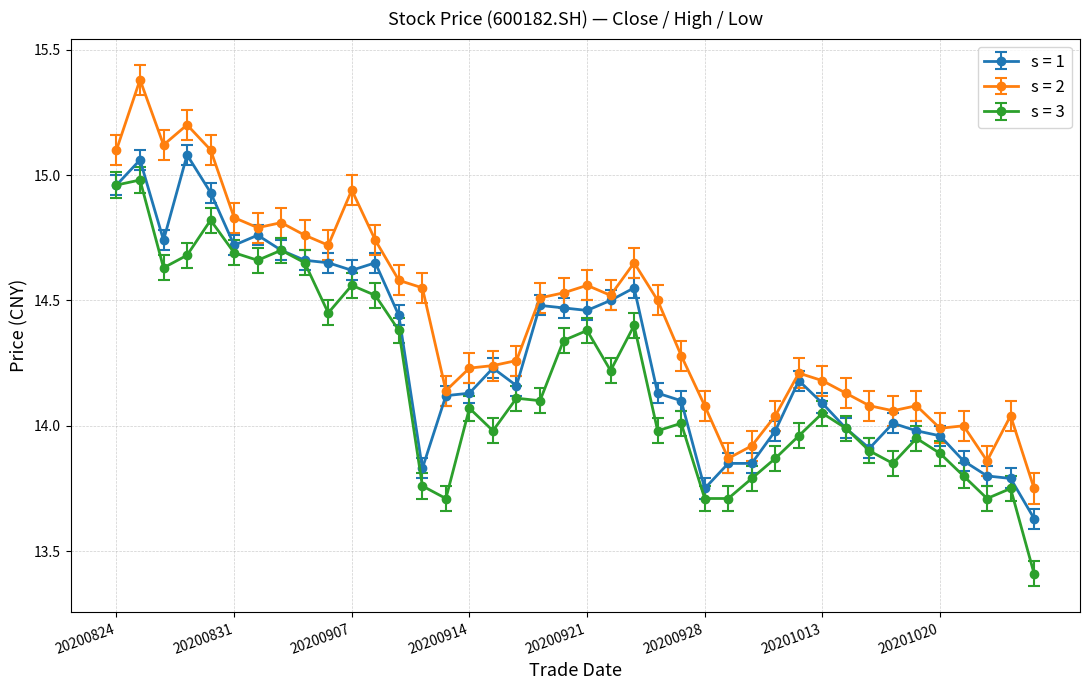

Which series has the largest total across all categories?

s = 2